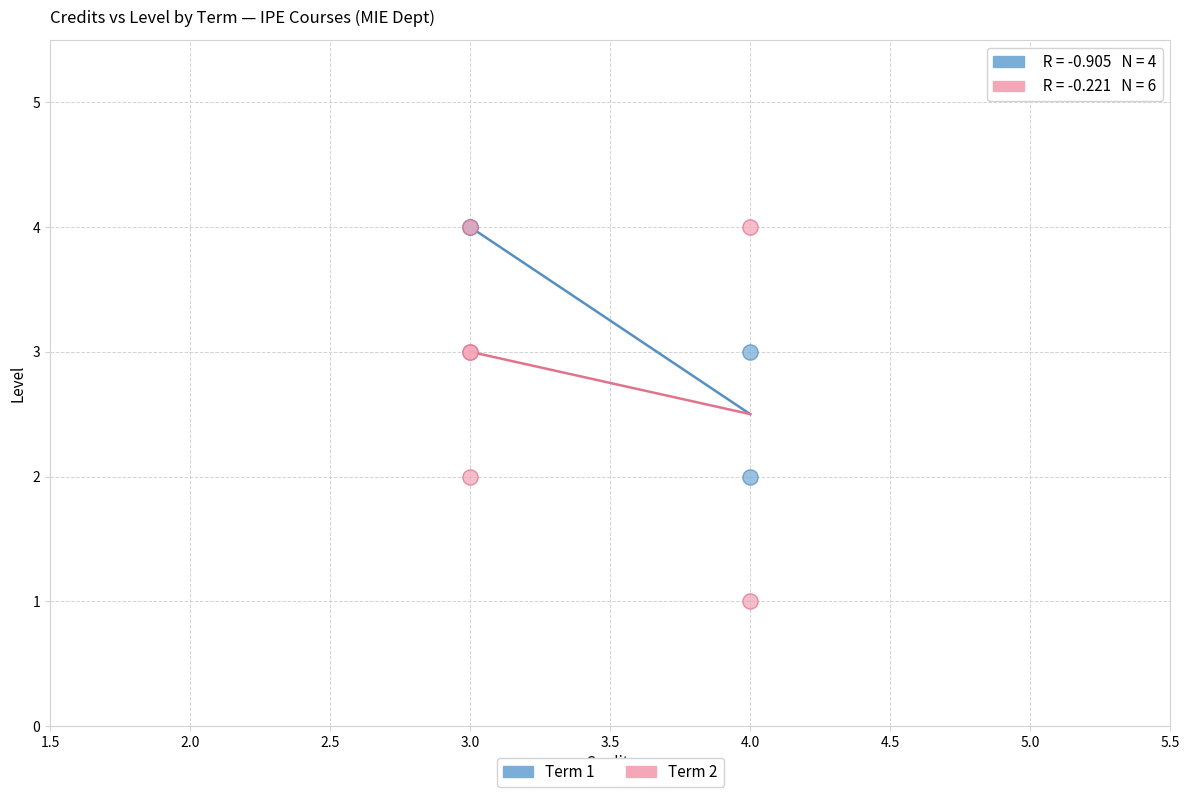

Which series reaches the minimum Y coordinate?

Term 2